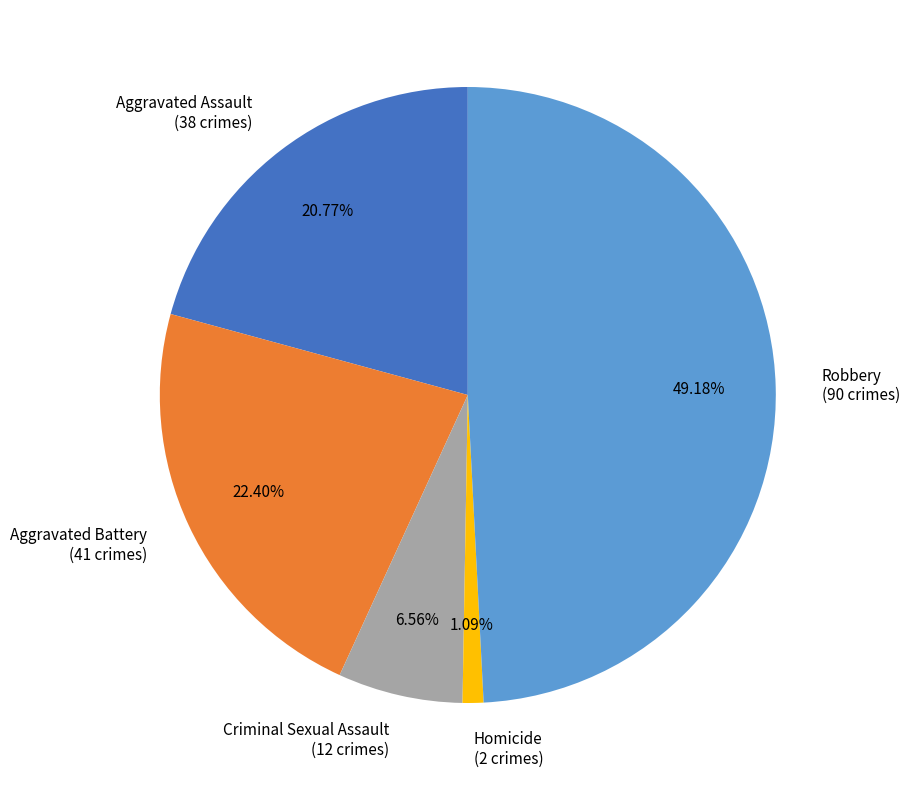

Which category has the smallest portion of the pie?

Homicide